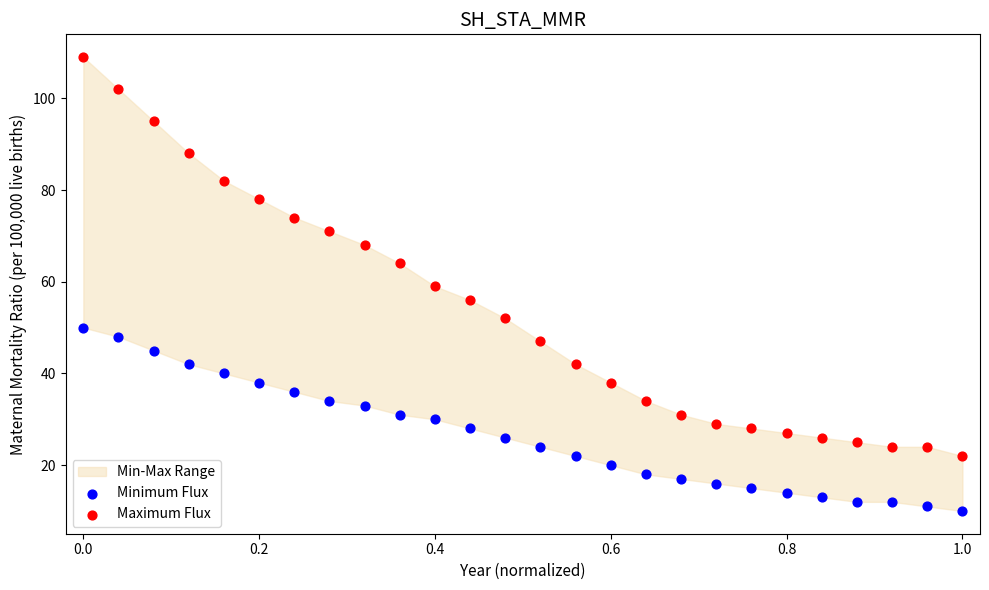

Across all data points, what is the range of Y values (max minus min)?

99